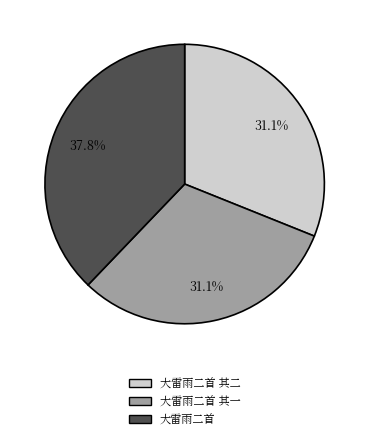

The 大雷雨二首 其二 slice represents 21% of the pie. True or false?

False